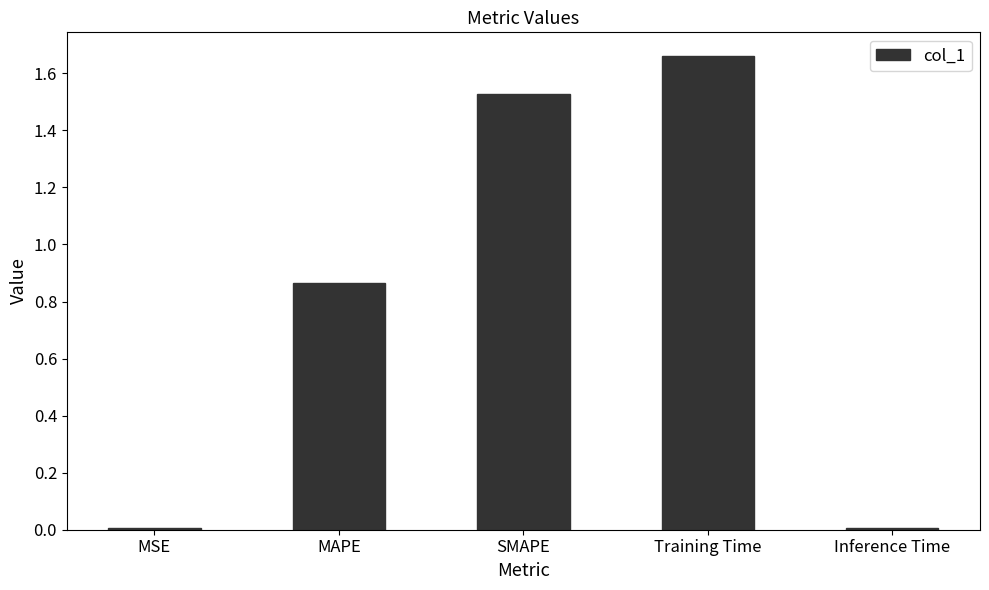

How many series are shown in this chart?

1